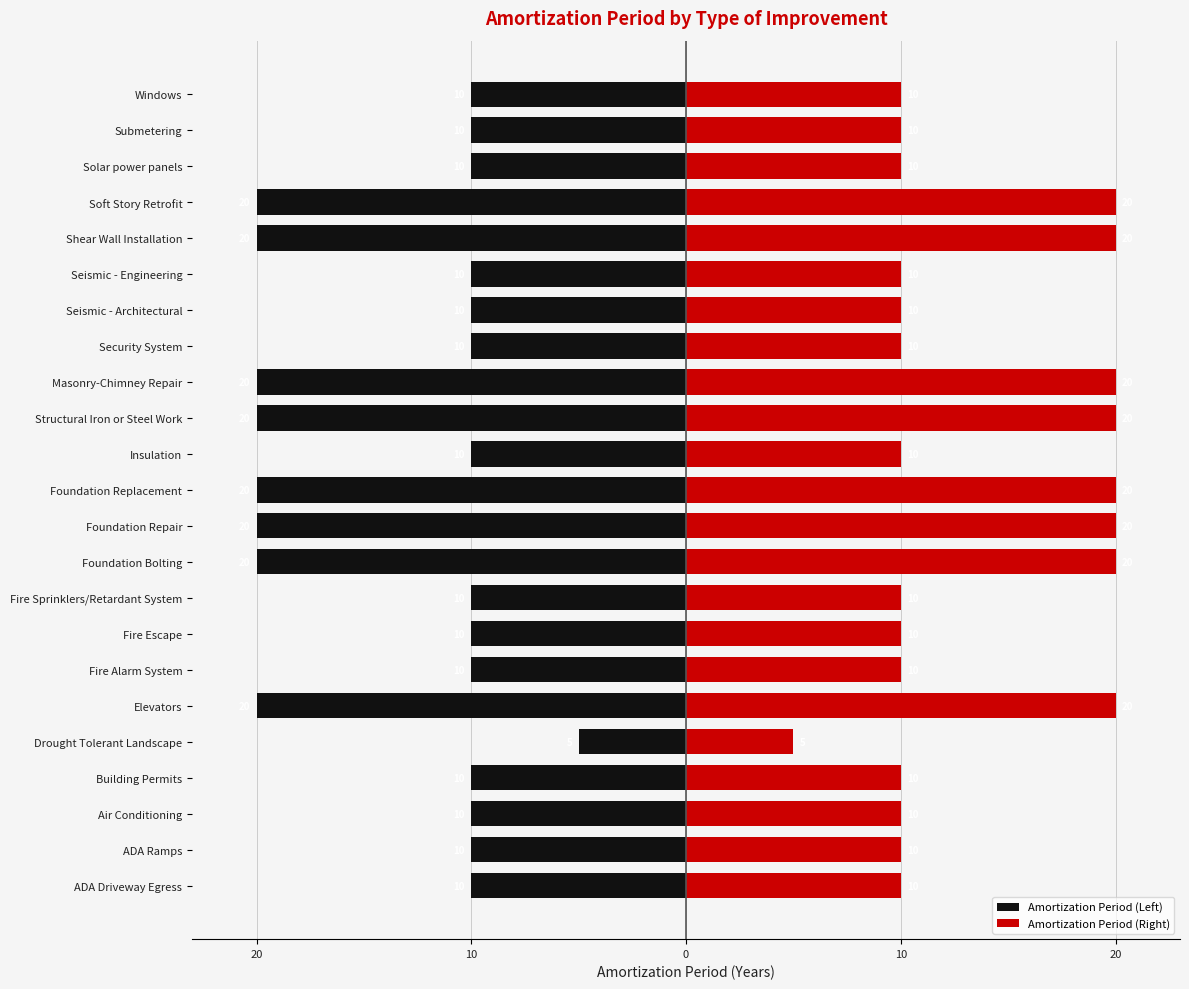

What is the lowest value of the Amortization Period (Left) series?

-20